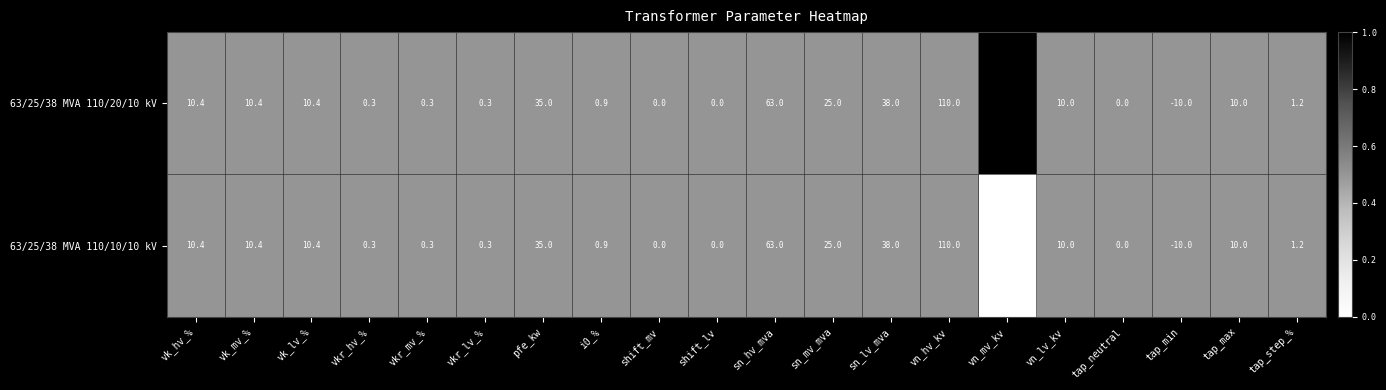

Rank the series by their average value, from highest to lowest.

63/25/38 MVA 110/20/10 kV, 63/25/38 MVA 110/10/10 kV